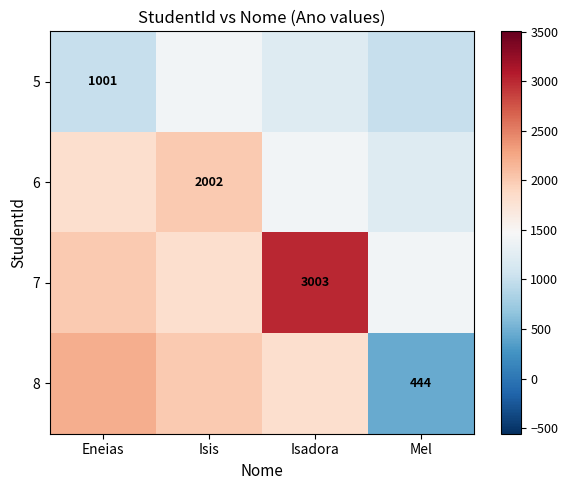

At how many categories does at least one series exceed 2492?

1